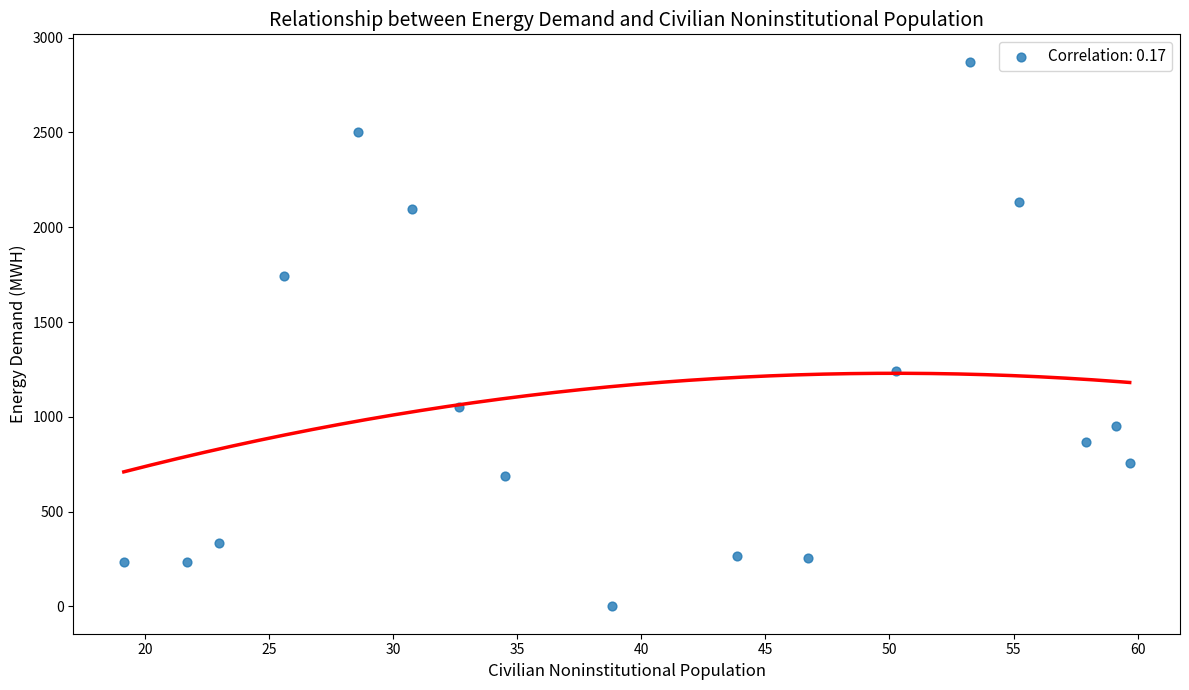

What is the range of Y values (max minus min)?

2874.0